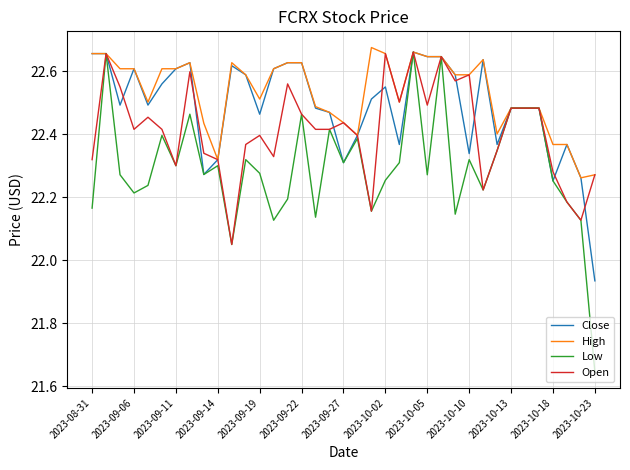

Rank the series by their average value, from highest to lowest.

High, Close, Open, Low